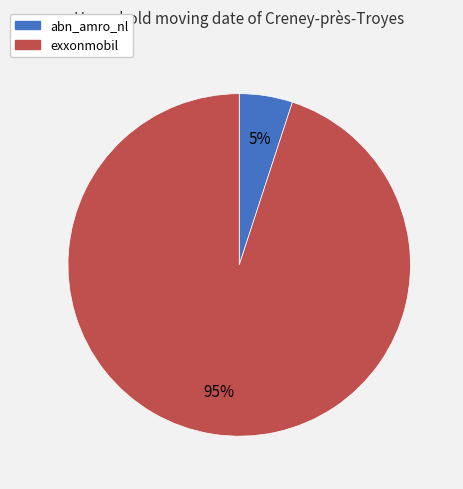

The exxonmobil slice represents 95% of the pie. True or false?

True